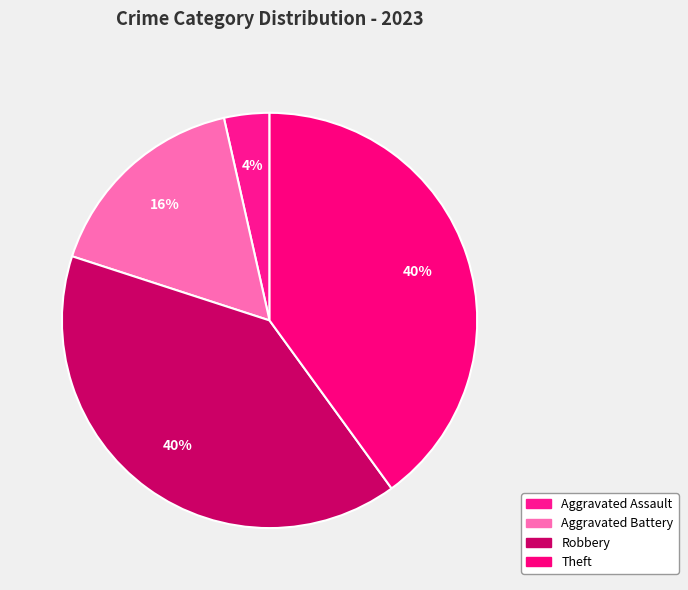

What portion of the pie excludes Aggravated Battery?

83.5%